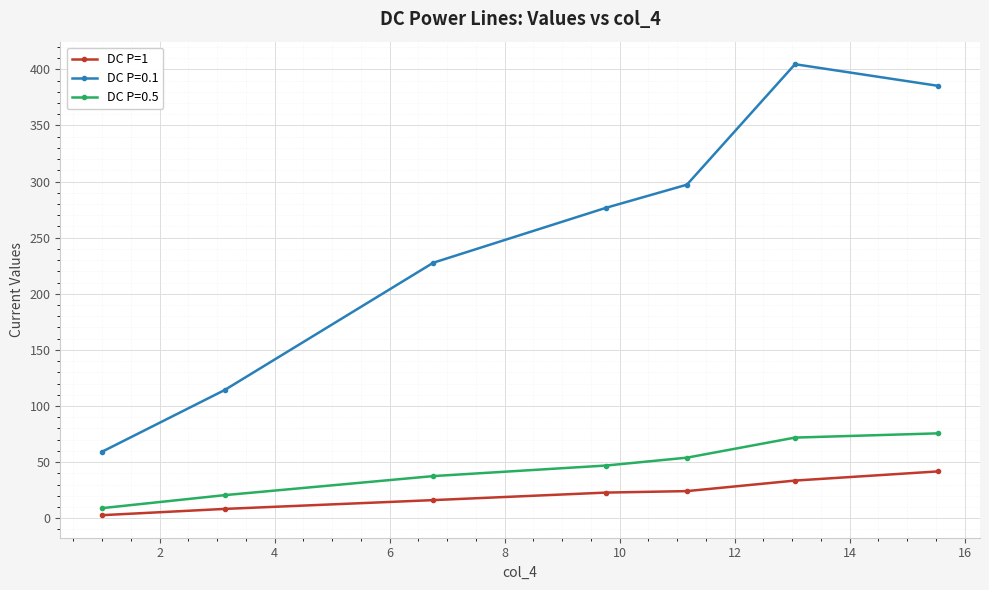

How many data points in DC P=0.5 are less than 46?

3